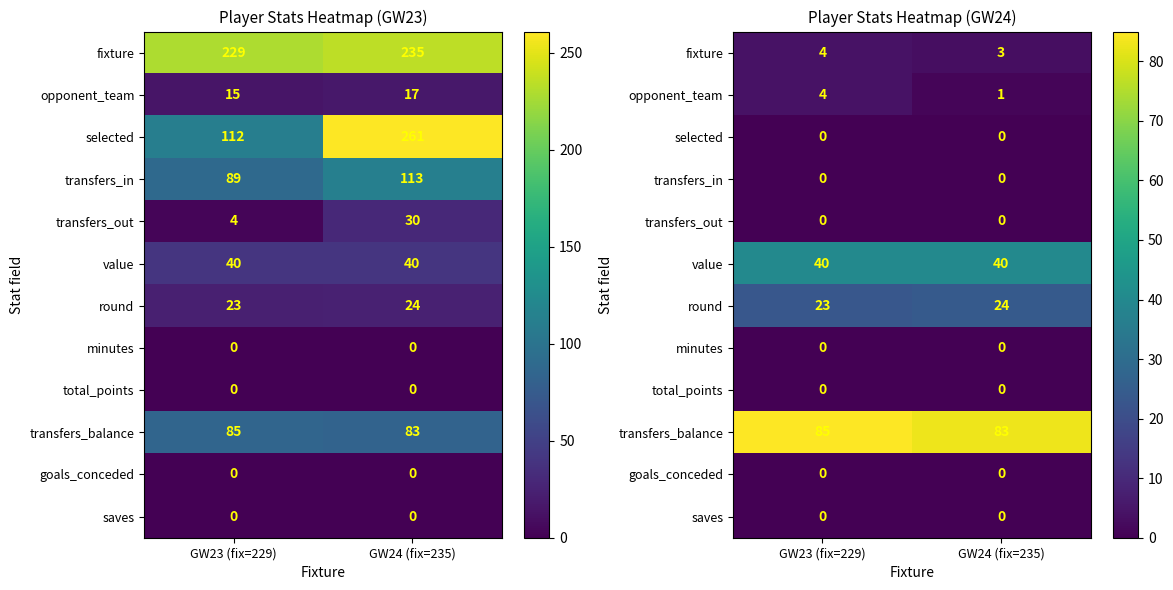

Rank the series at GW24 (fix=235) from highest to lowest value.

transfers_balance, value, round, fixture, opponent_team, selected, transfers_in, transfers_out, minutes, total_points, goals_conceded, saves